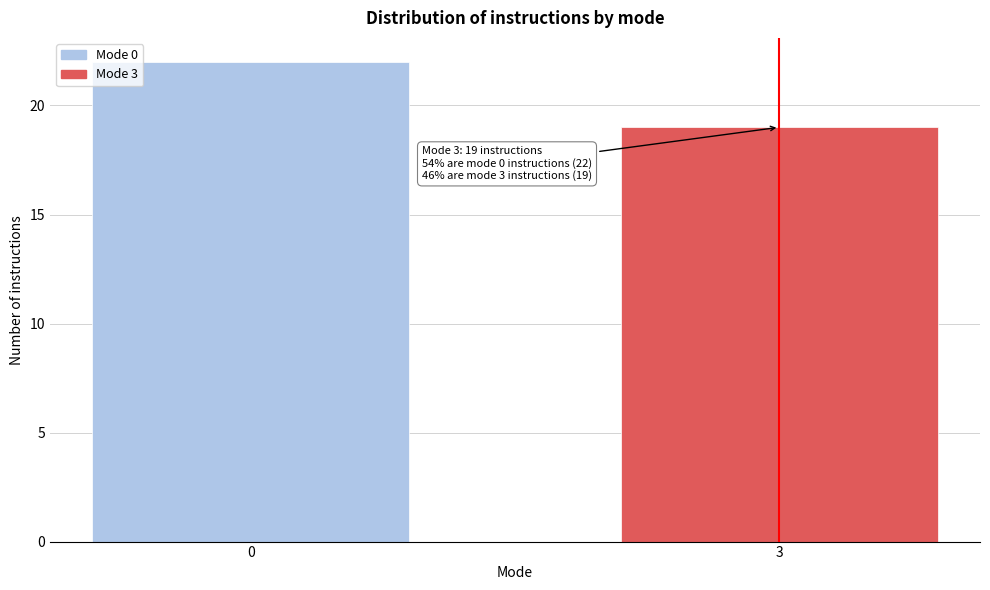

Reading left to right, transcribe all the data shown in this chart.

0=22	3=19